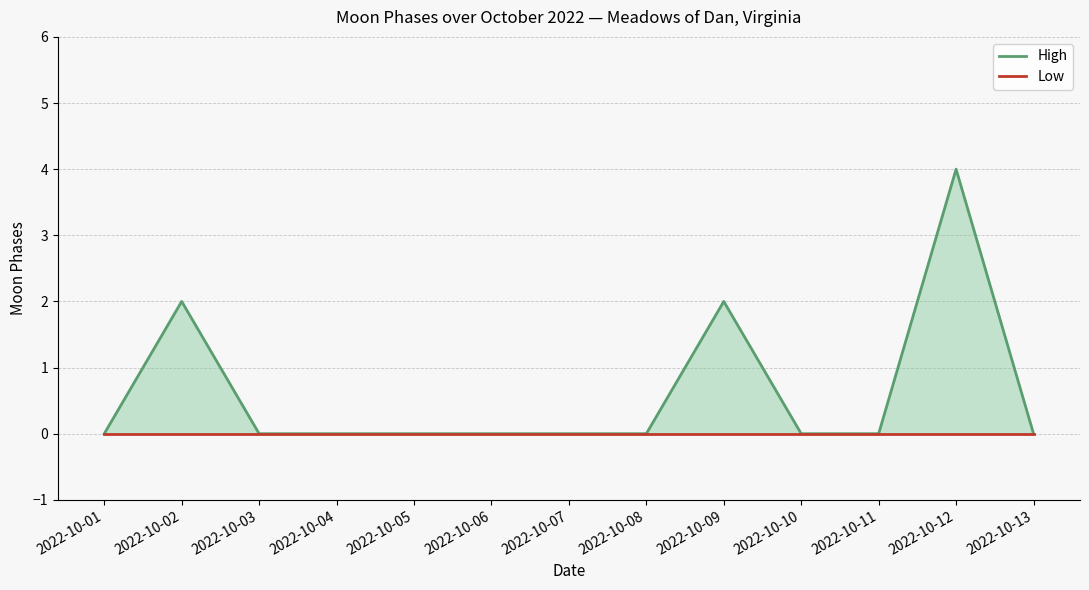

List the series in order of their peak value, lowest first.

Low, High